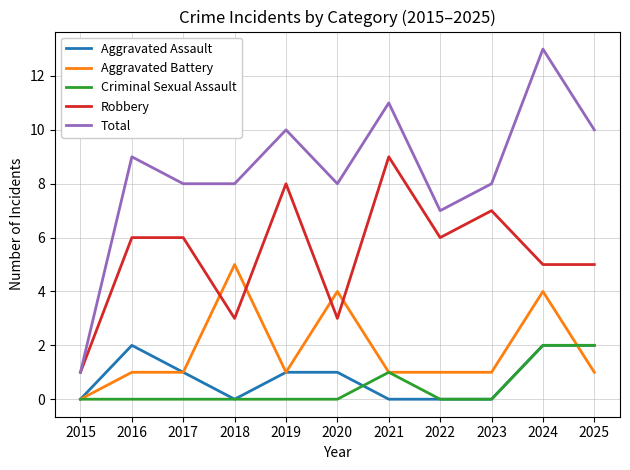

True or false: Aggravated Assault and Robbery intersect in this chart.

False